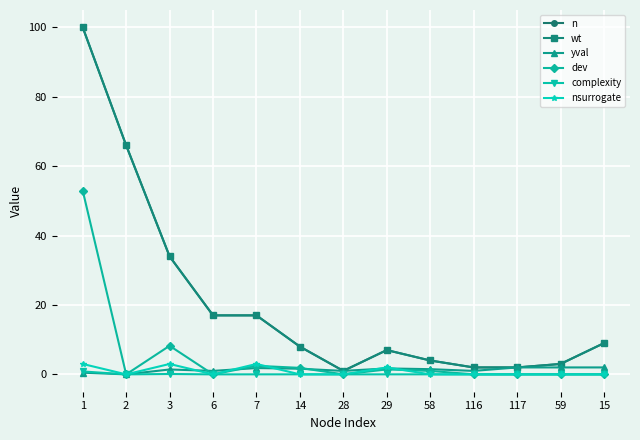

What is the sum of the nsurrogate values at 7 and 3?

6.0